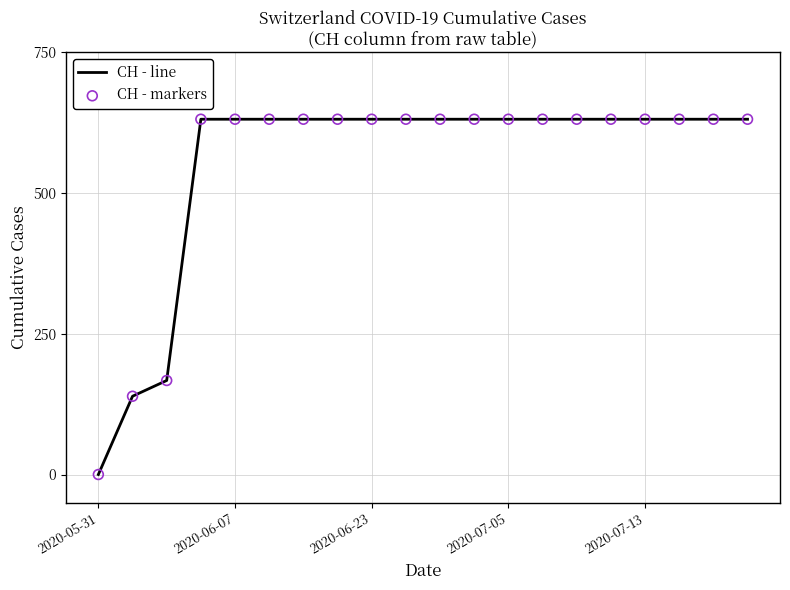

What is the greatest value displayed?

631